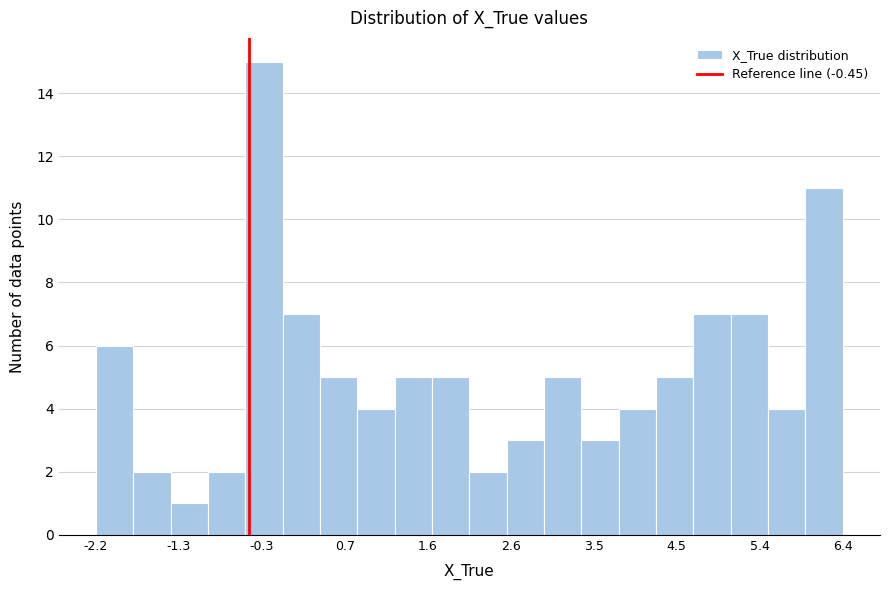

What is the height of the bar covering 0.4 to 0.8 on the x-axis? Neither the bar edges nor the heights are printed on the chart, so give them approximately, as read against the axes.

5